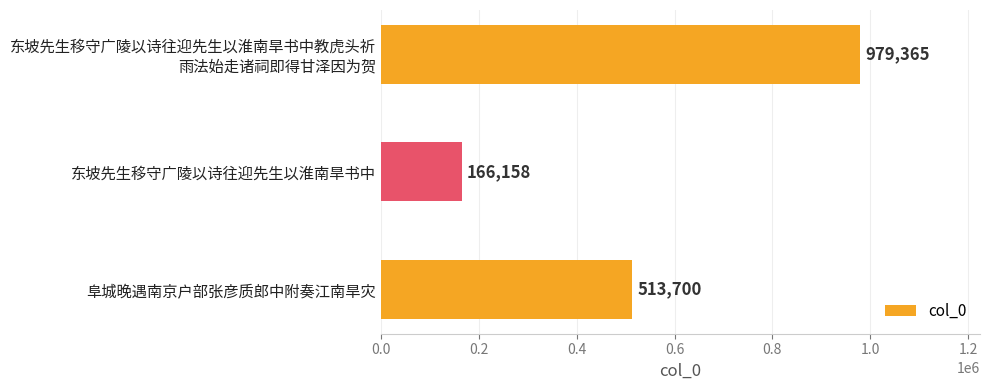

Reading bottom to top, transcribe all the data shown in this chart.

513700	166158	979365